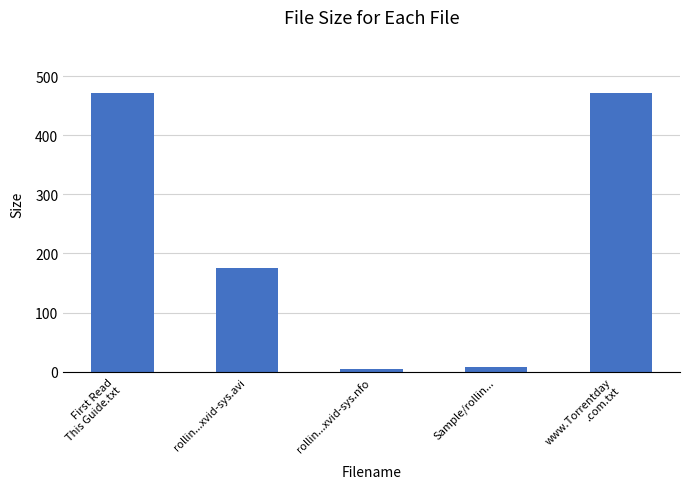

What is the sum of the values at rollin...xvid-sys.avi and Sample/rollin...?

183.0